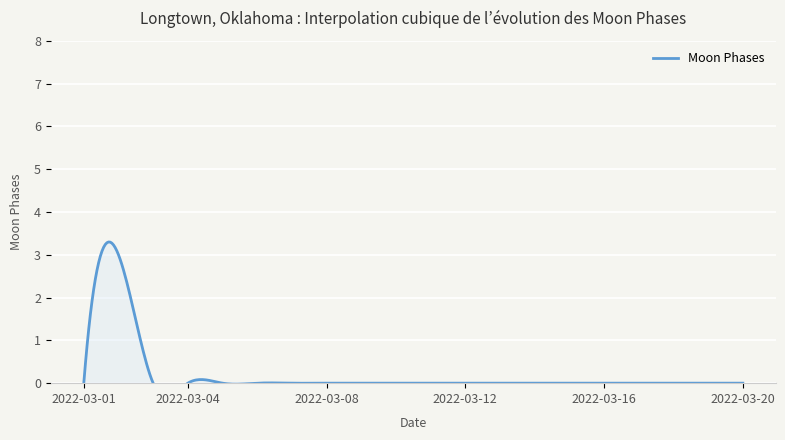

True or false: the data has more than 1 interior local peaks.

False